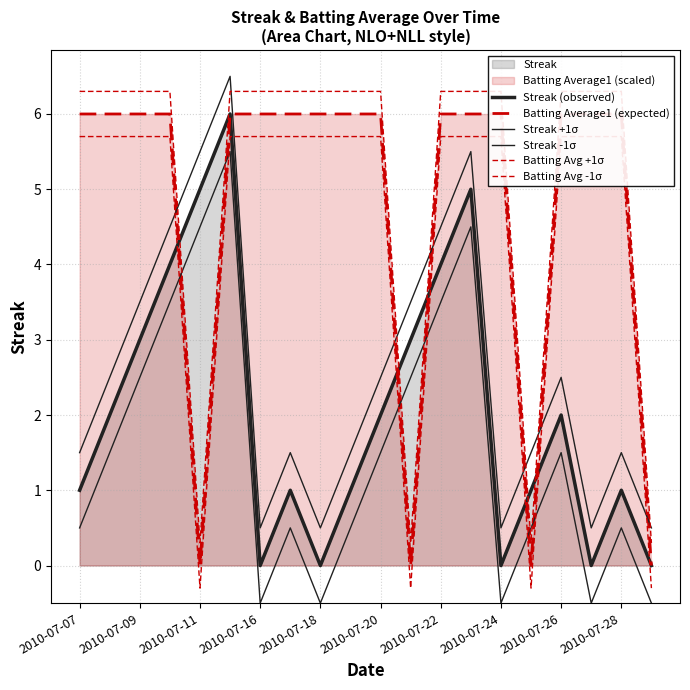

Does the chart display data point markers on the line(s)?

No